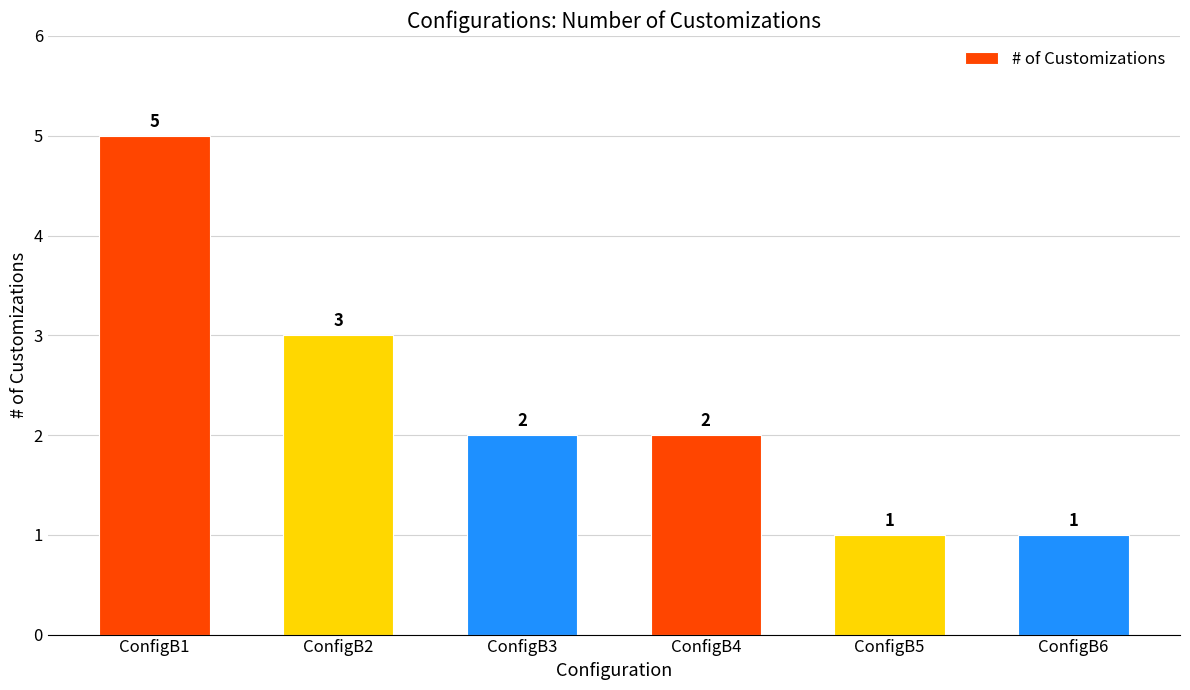

Approximately how many times larger is the value at ConfigB6 compared to ConfigB4?

0.5